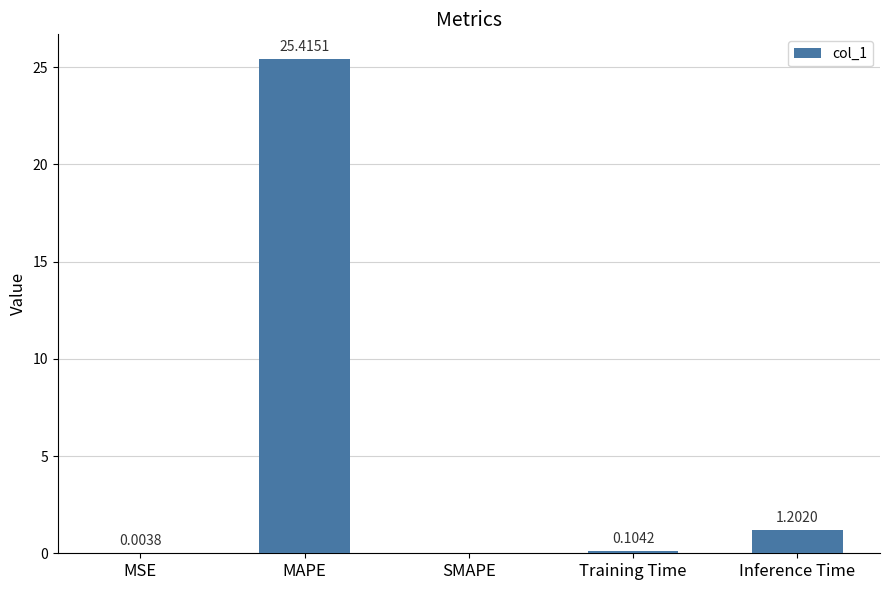

At which label is the value closest to 12?

Inference Time